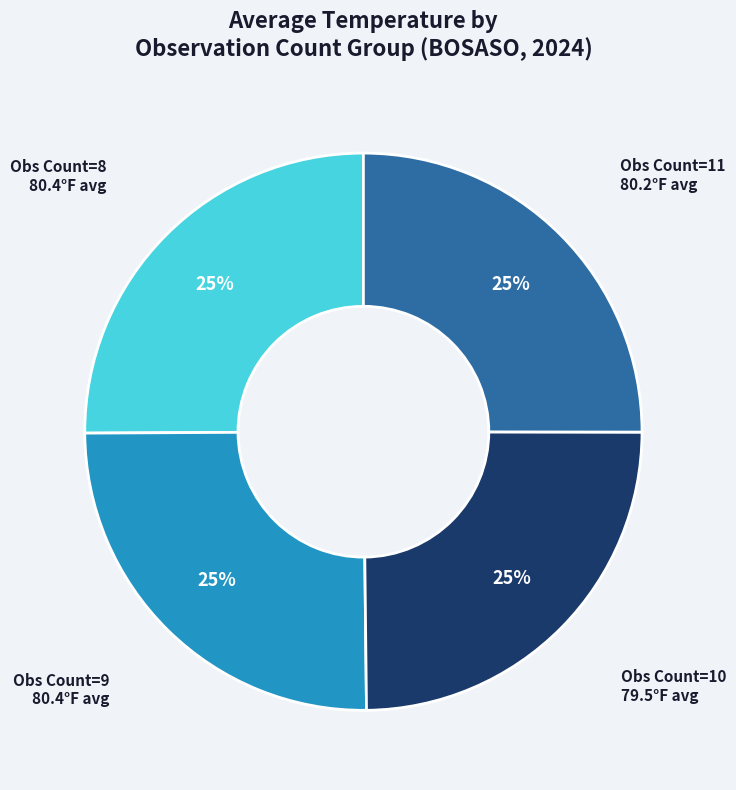

To the nearest percent, what percentage of the pie is Obs Count=8?

25%